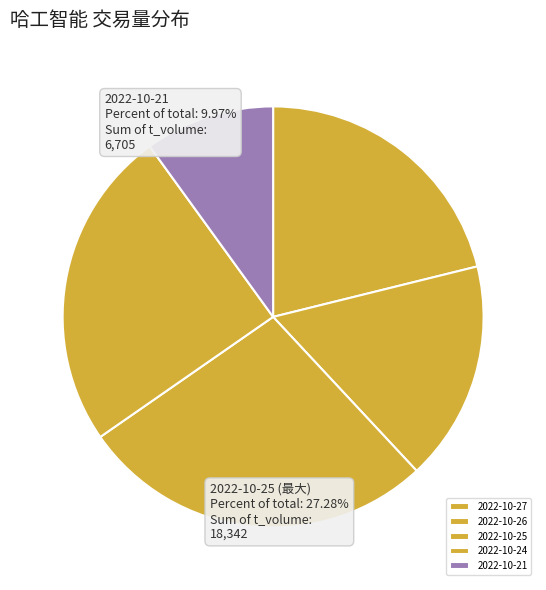

To the nearest percent, what is the difference between the largest and smallest slice percentages?

17%